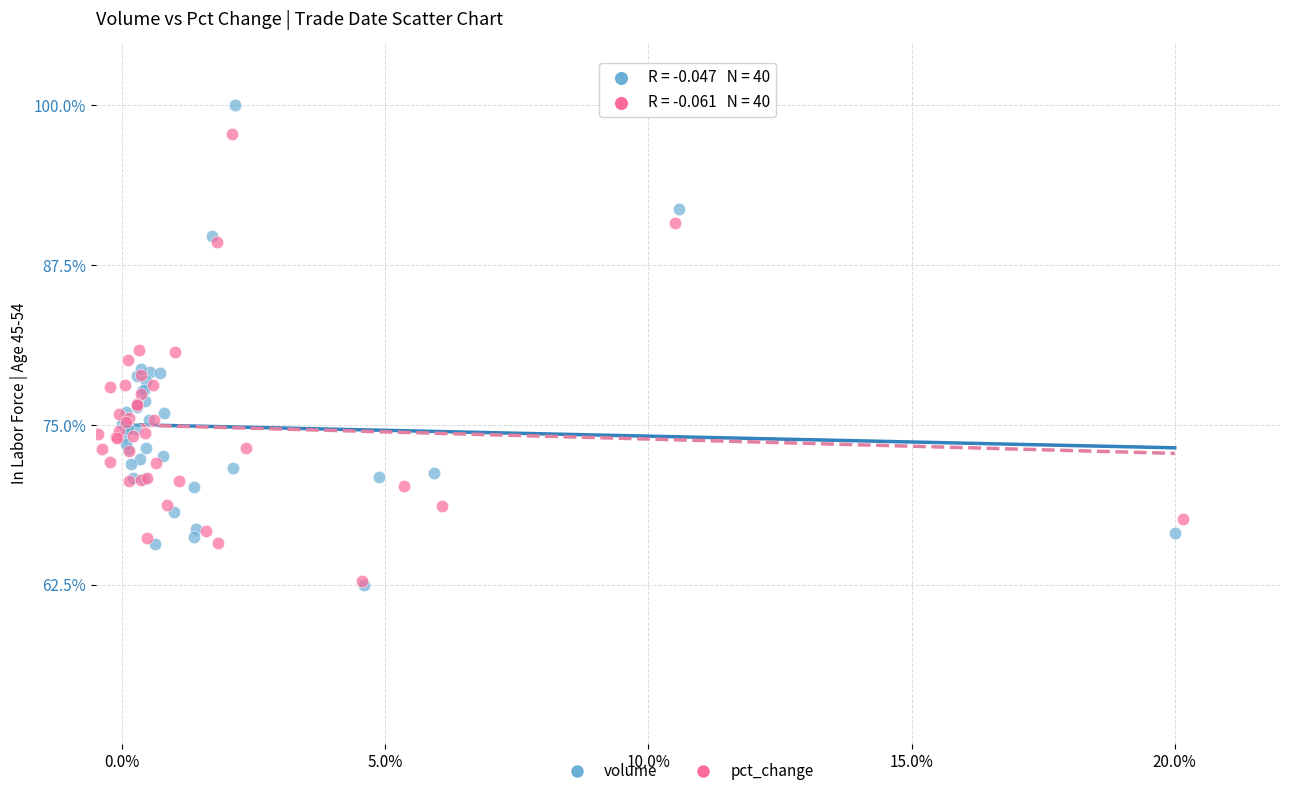

What are all the series names shown in the legend?

volume, pct_change